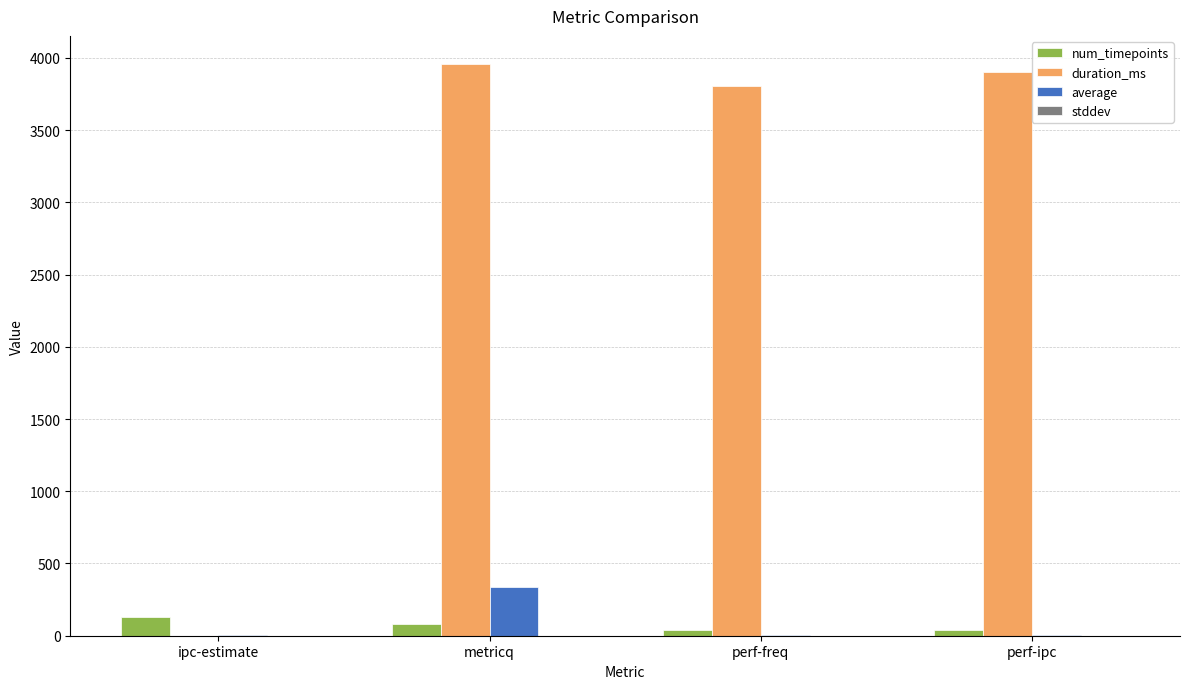

Is the value of duration_ms at perf-freq greater than the value of num_timepoints at perf-freq?

Yes